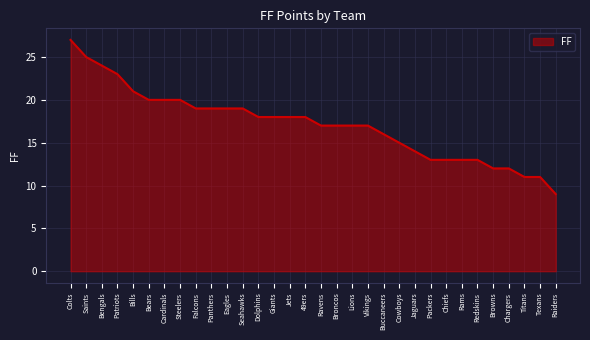

Which category has the highest value across all series?

Colts